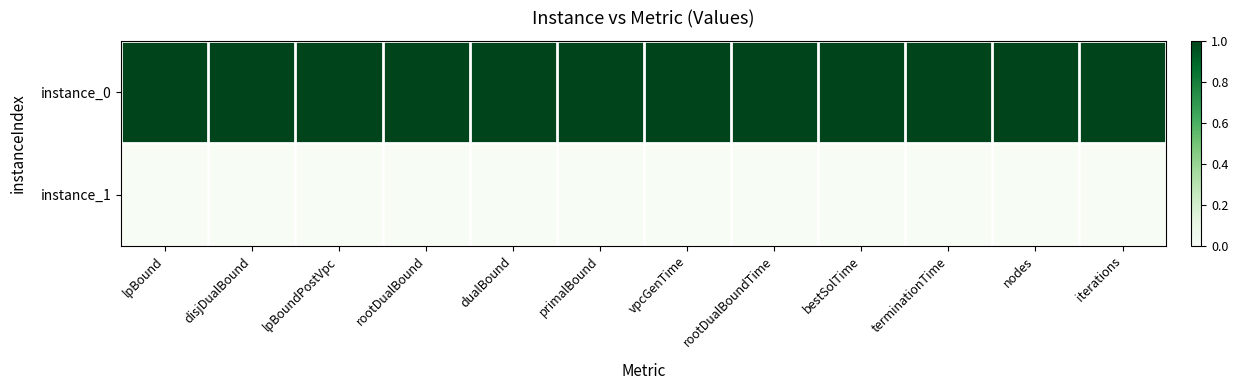

Reading left to right, transcribe all the data shown in this chart.

instance_0: lpBound=1	disjDualBound=1	lpBoundPostVpc=1	rootDualBound=1	dualBound=1	primalBound=1	vpcGenTime=1	rootDualBoundTime=1	bestSolTime=1	terminationTime=1	nodes=1	iterations=1
instance_1: lpBound=0	disjDualBound=0	lpBoundPostVpc=0	rootDualBound=0	dualBound=0	primalBound=0	vpcGenTime=0	rootDualBoundTime=0	bestSolTime=0	terminationTime=0	nodes=0	iterations=0